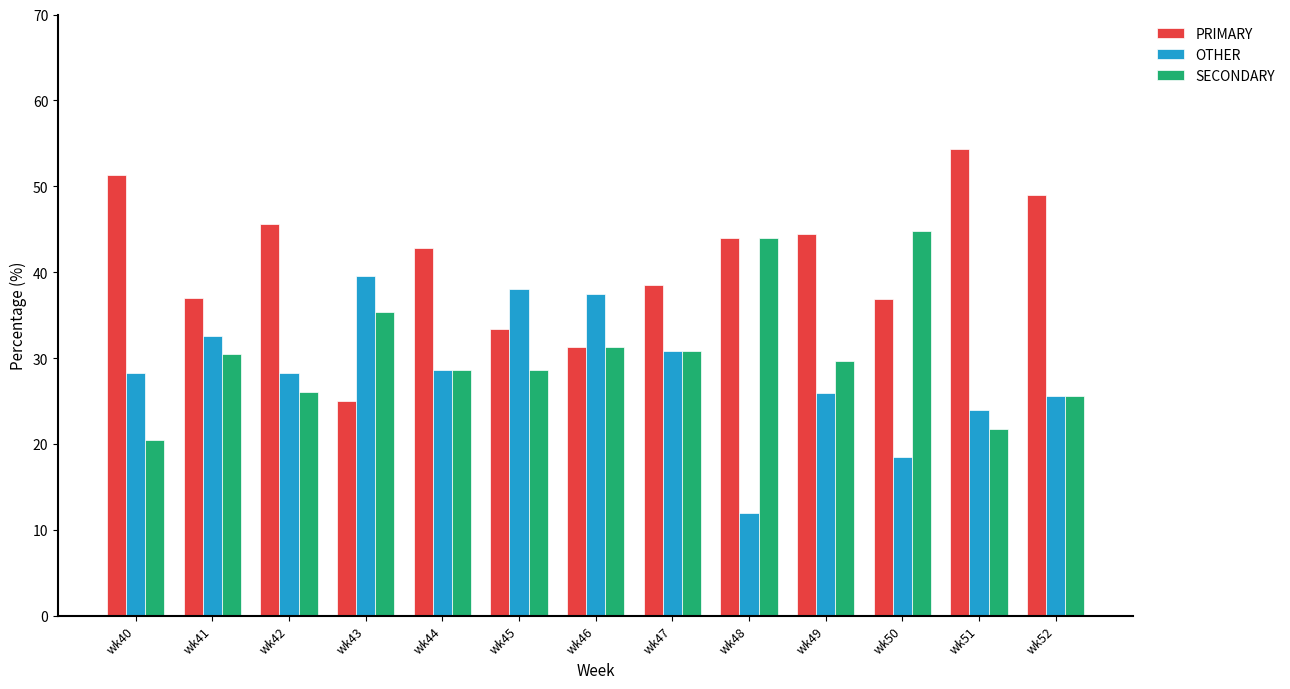

How many series are shown in this chart?

3